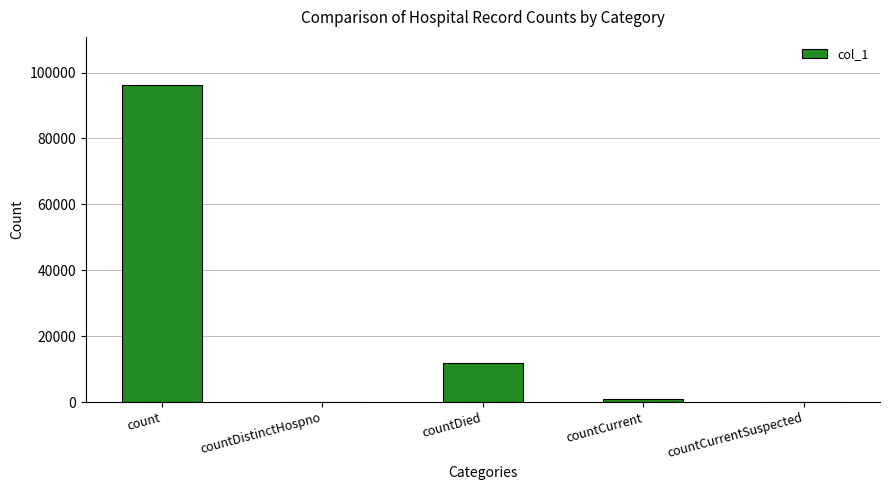

Between count and countDied, which is larger?

count